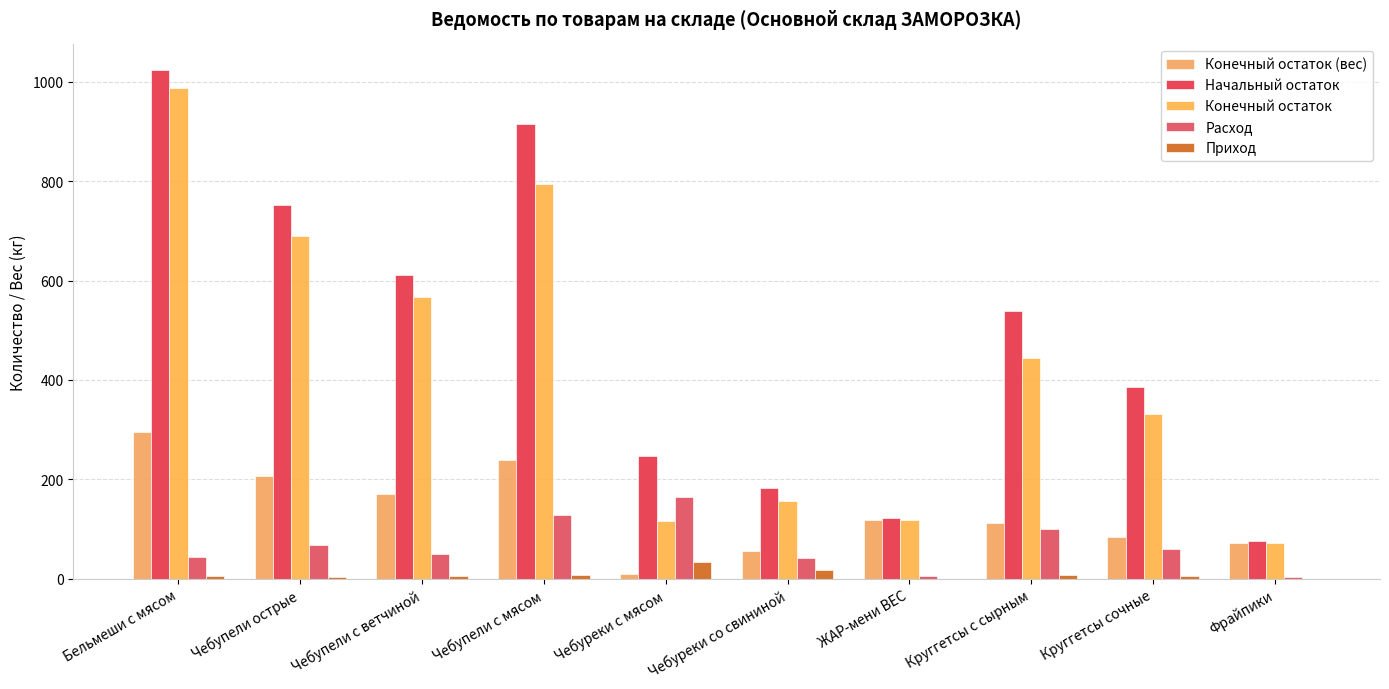

How many distinct data groups are displayed?

5